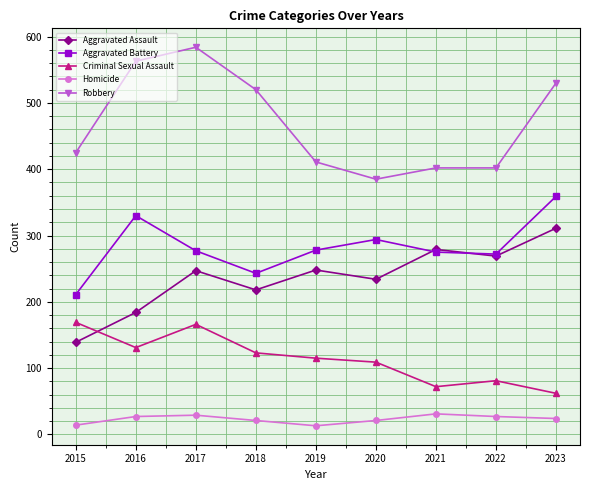

At which label does Robbery reach its peak?

2017